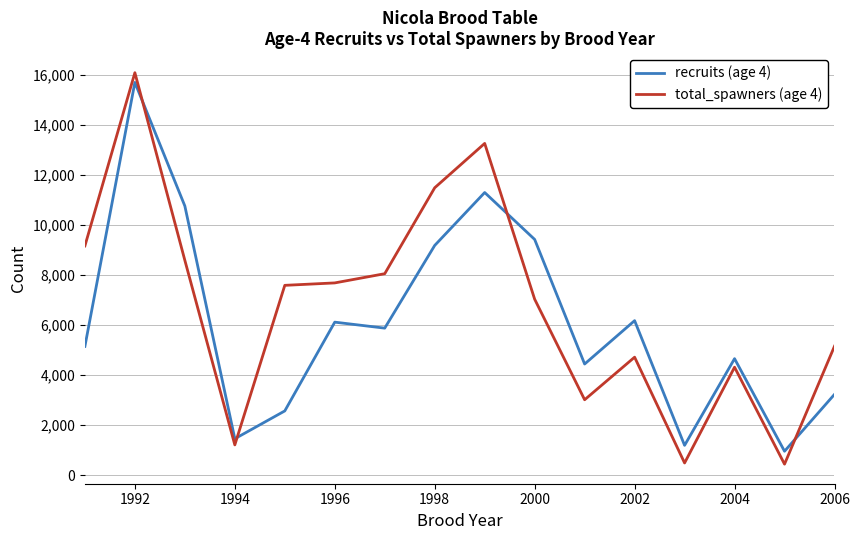

Which series ends up on top after the final intersection of total_spawners (age 4) and recruits (age 4)?

total_spawners (age 4)